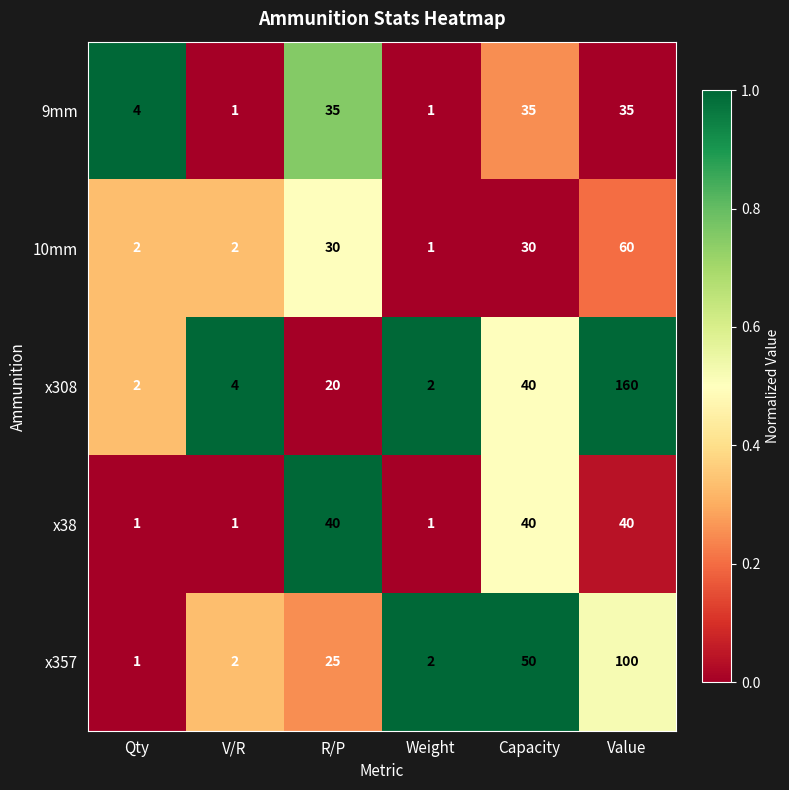

Count the x38 values in the range 1 to 40.

6